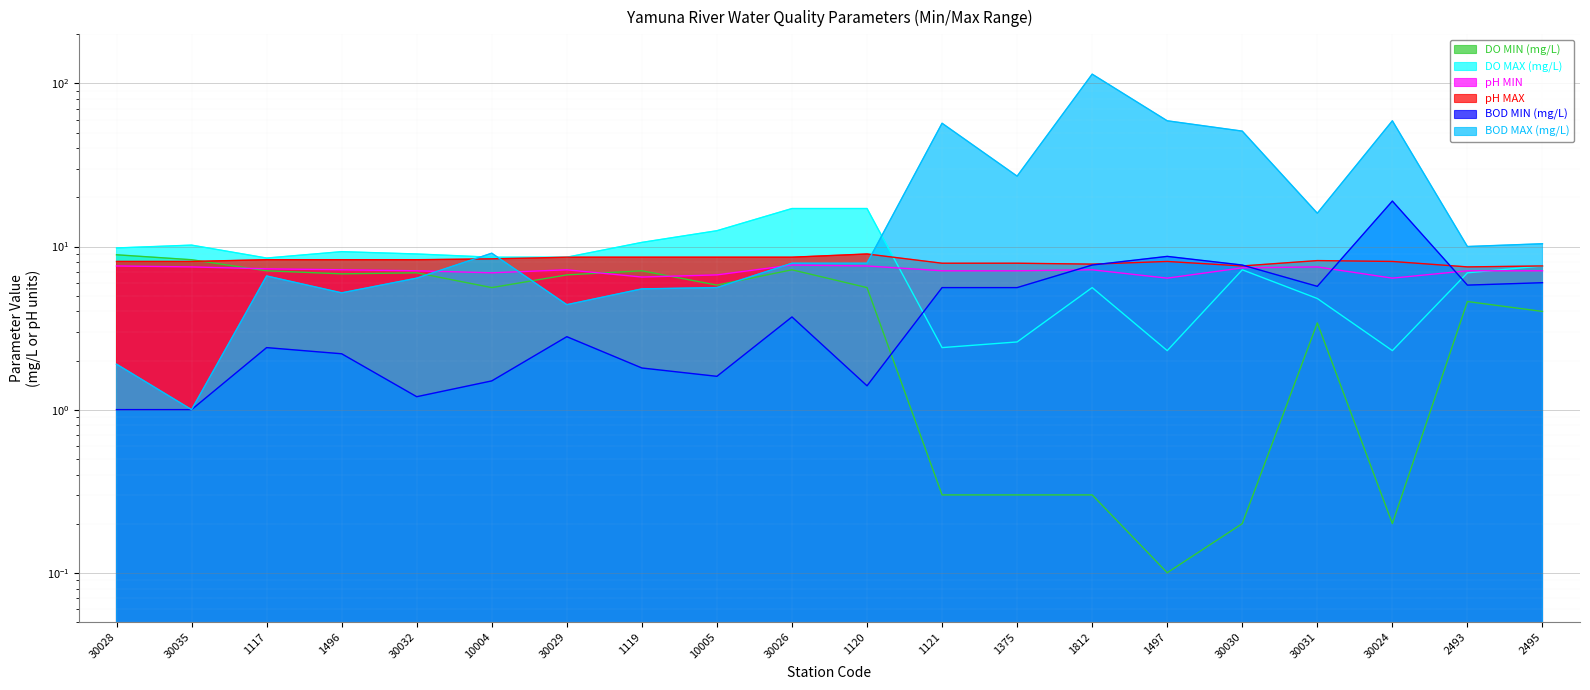

How many lines are shown in the chart?

6